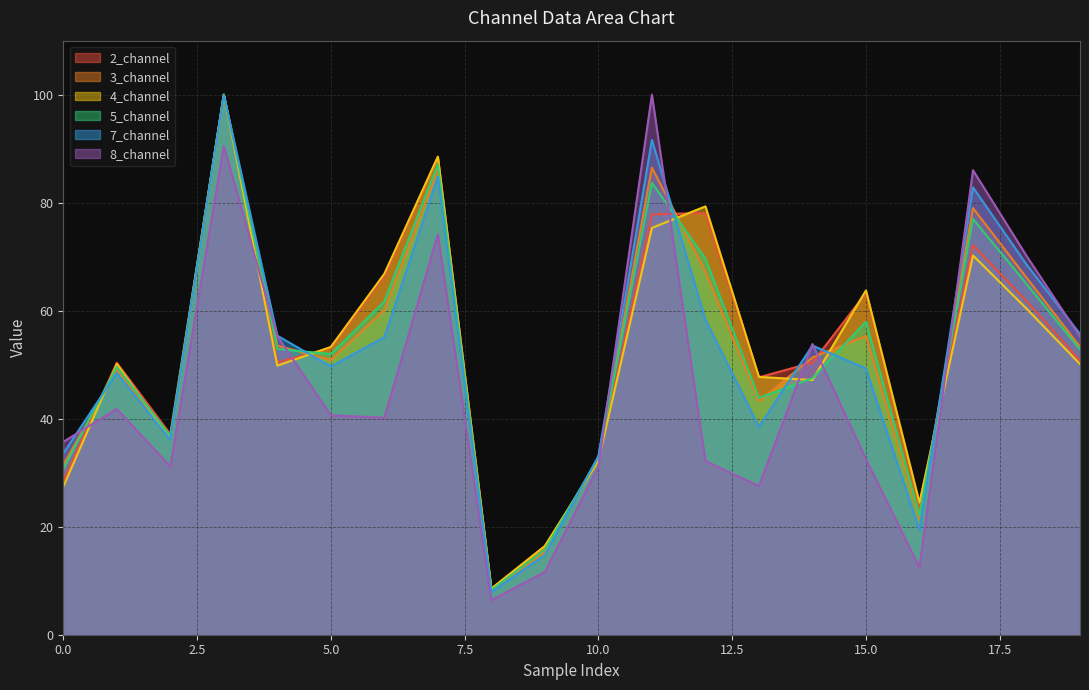

How many lines are shown in the chart?

6